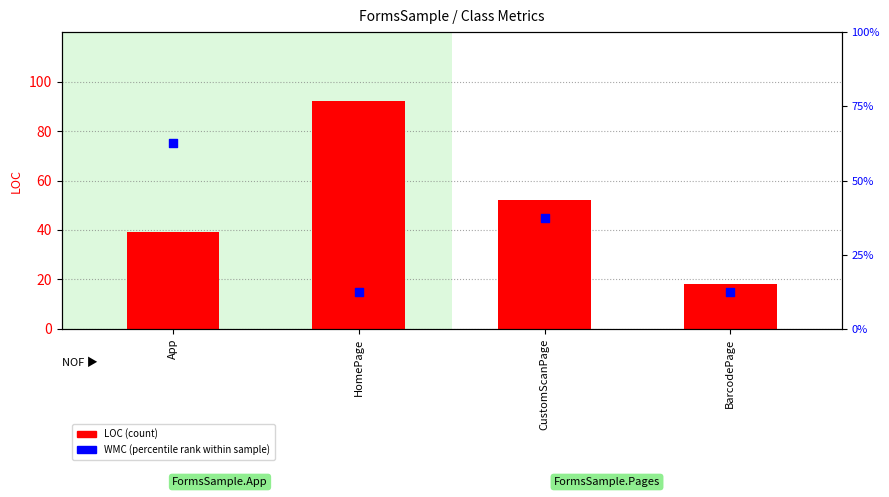

What are all the series names shown in the legend?

LOC, WMC